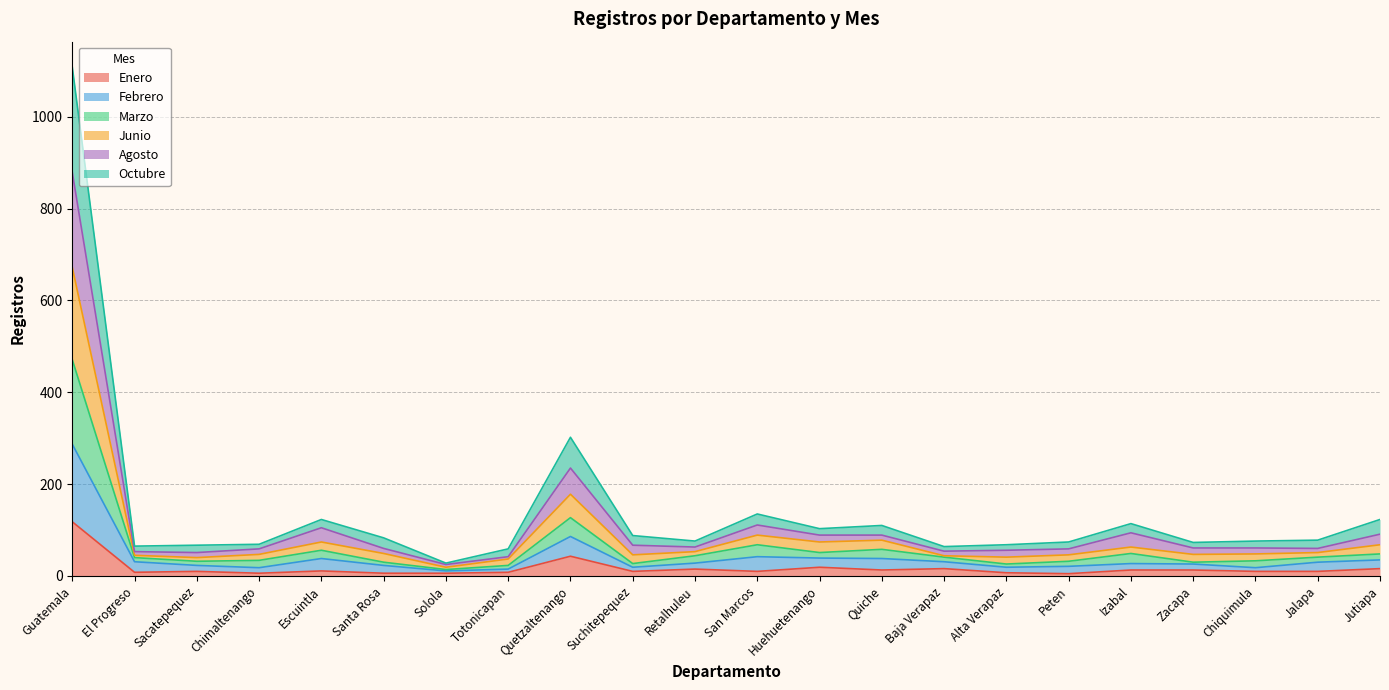

What is the smallest value displayed?

5